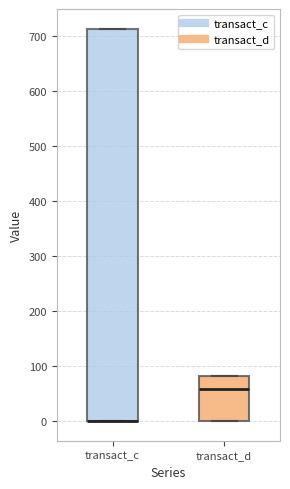

Comparing the boxes themselves (not the whiskers), which one is the tallest?

transact_c